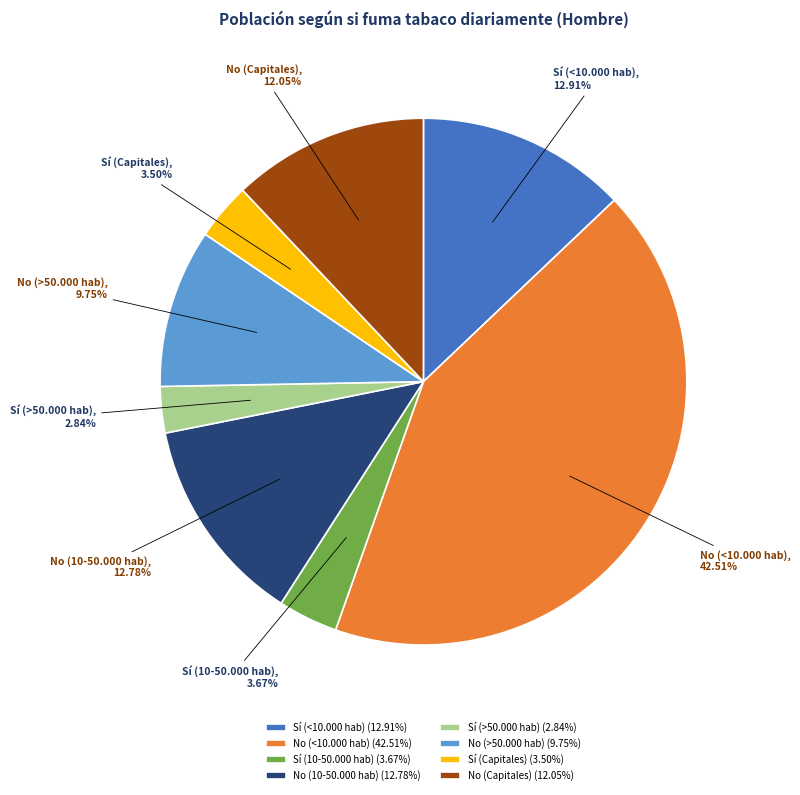

Is No (10-50.000 hab) the majority of the pie?

No